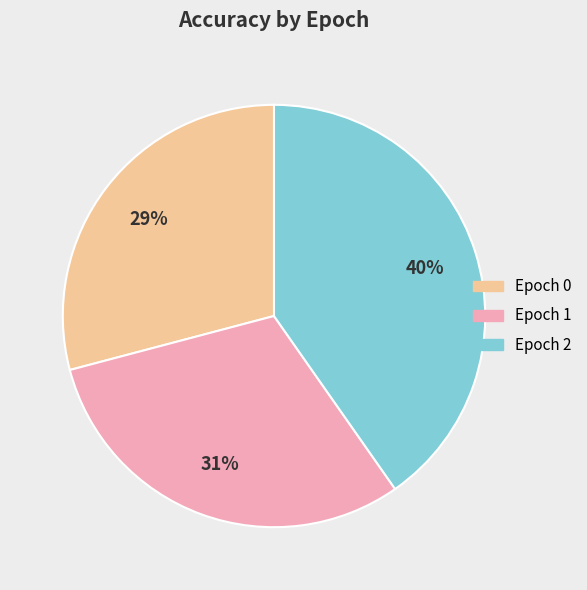

Does Epoch 2 account for over 50% of the chart?

No